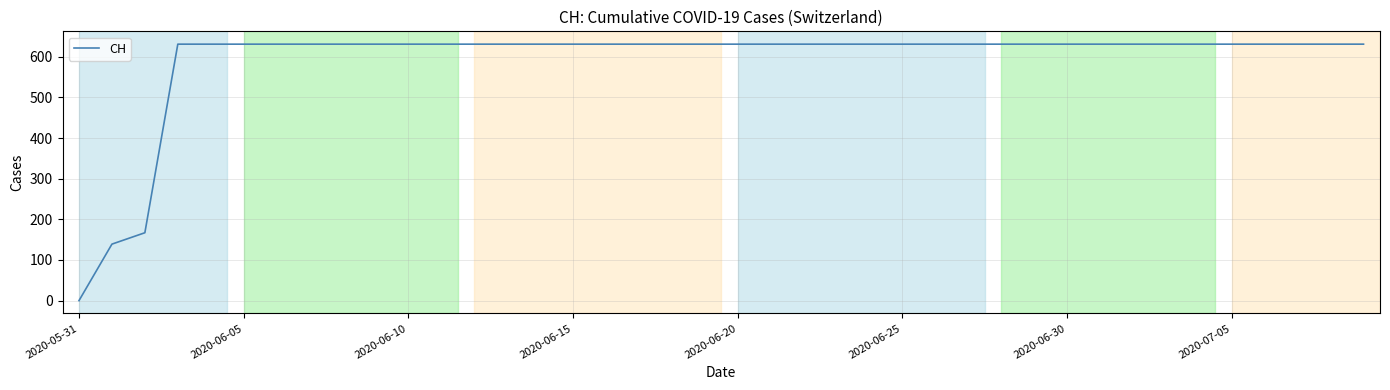

What is the difference between the maximum and minimum values?

631